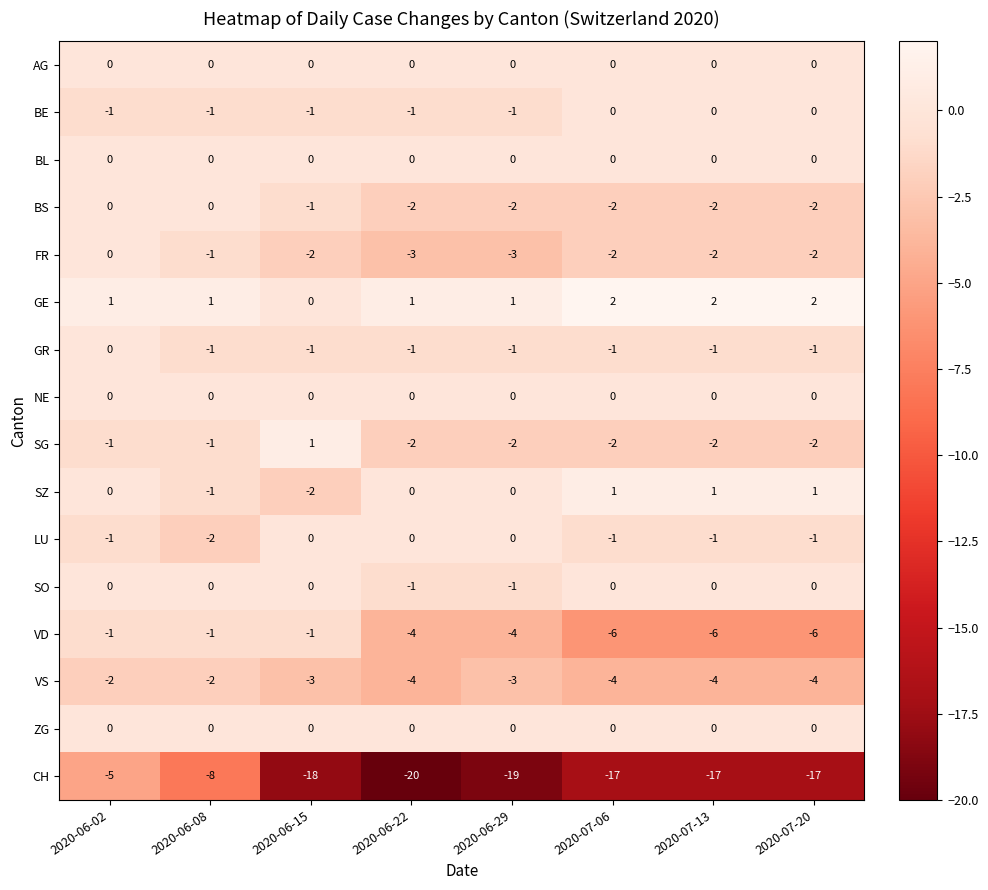

Is the value of VD at 2020-06-02 greater than the value of SZ at 2020-06-29?

No